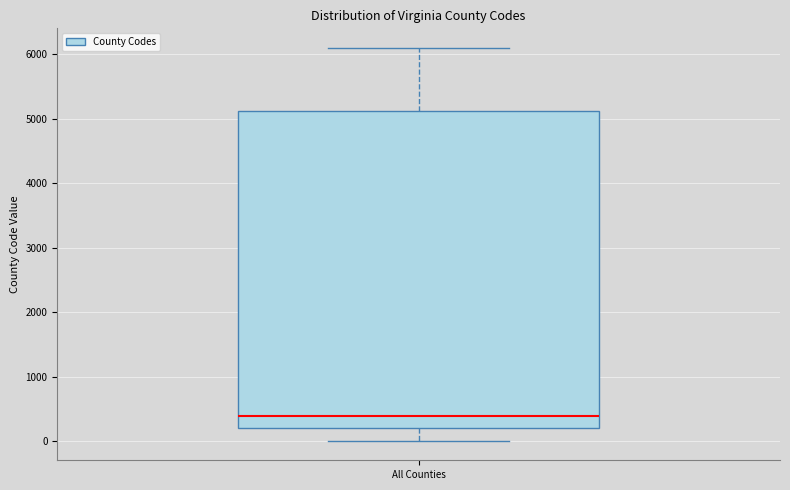

Read this box plot against the y-axis: the position of the median line, the range covered by the box, and the ends of both whiskers. The values are not printed on the chart, so give them approximately, as read against the axis.

median 400, box 200 to 5100, whiskers 0 to 6100